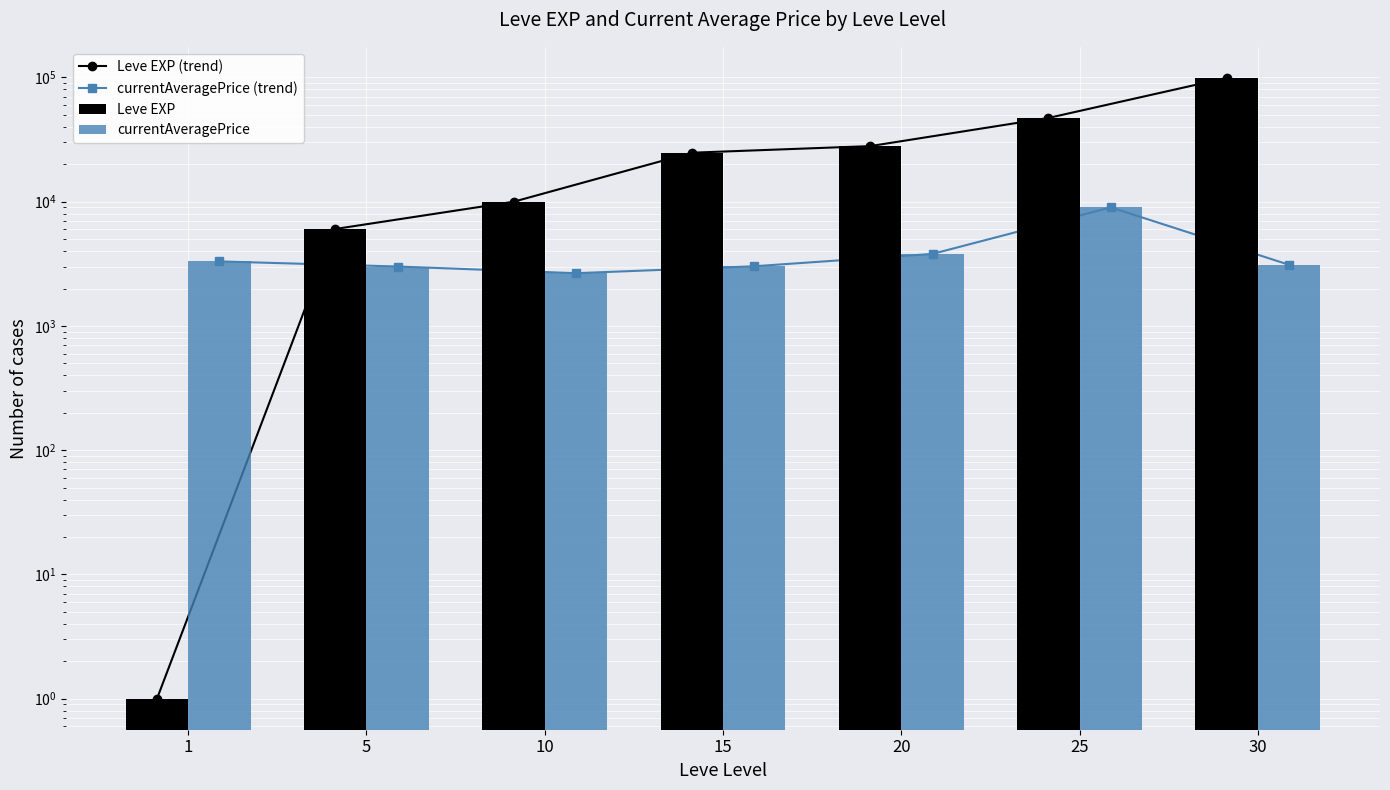

What is the difference between the highest and lowest values at 25?

38200